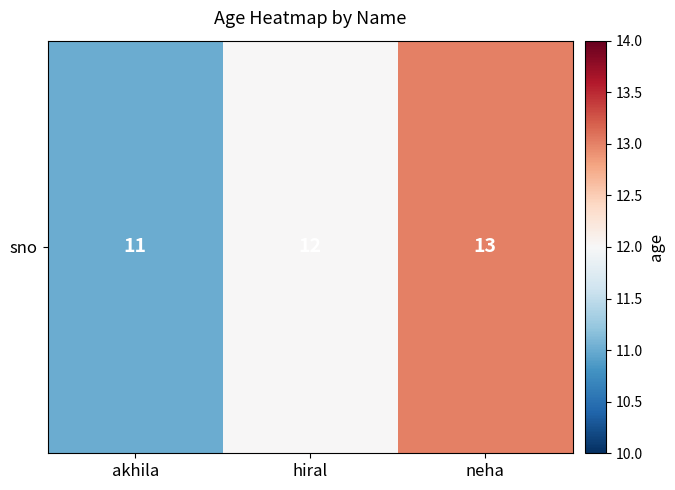

Between akhila and neha, which is larger?

neha